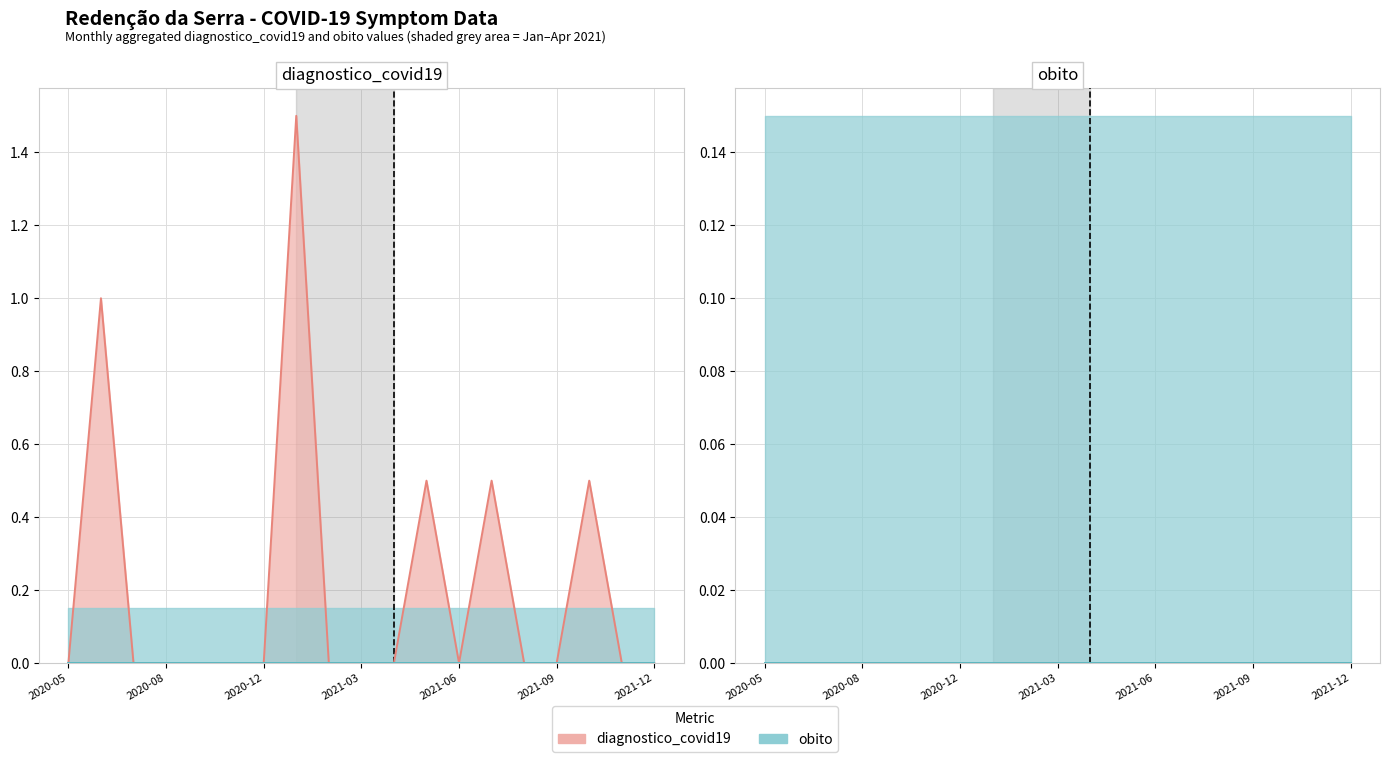

How many positive values are there?

5